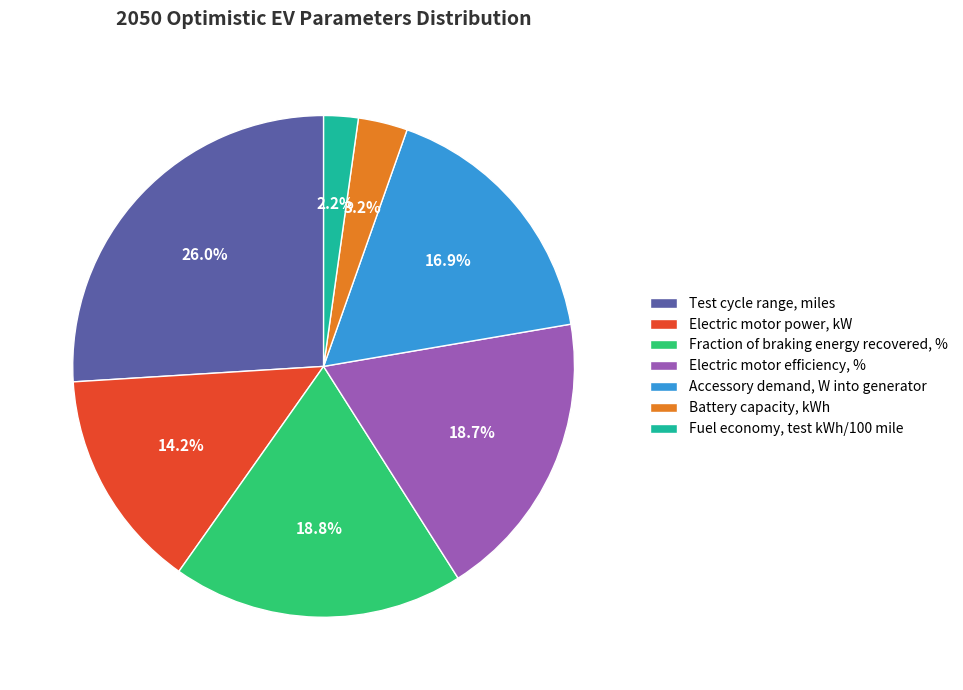

What percentage do Electric motor efficiency, % and Fraction of braking energy recovered, % together represent?

37.5%